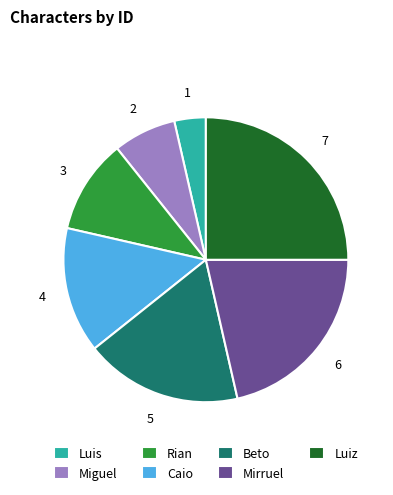

The Beto slice represents 18% of the pie. True or false?

True